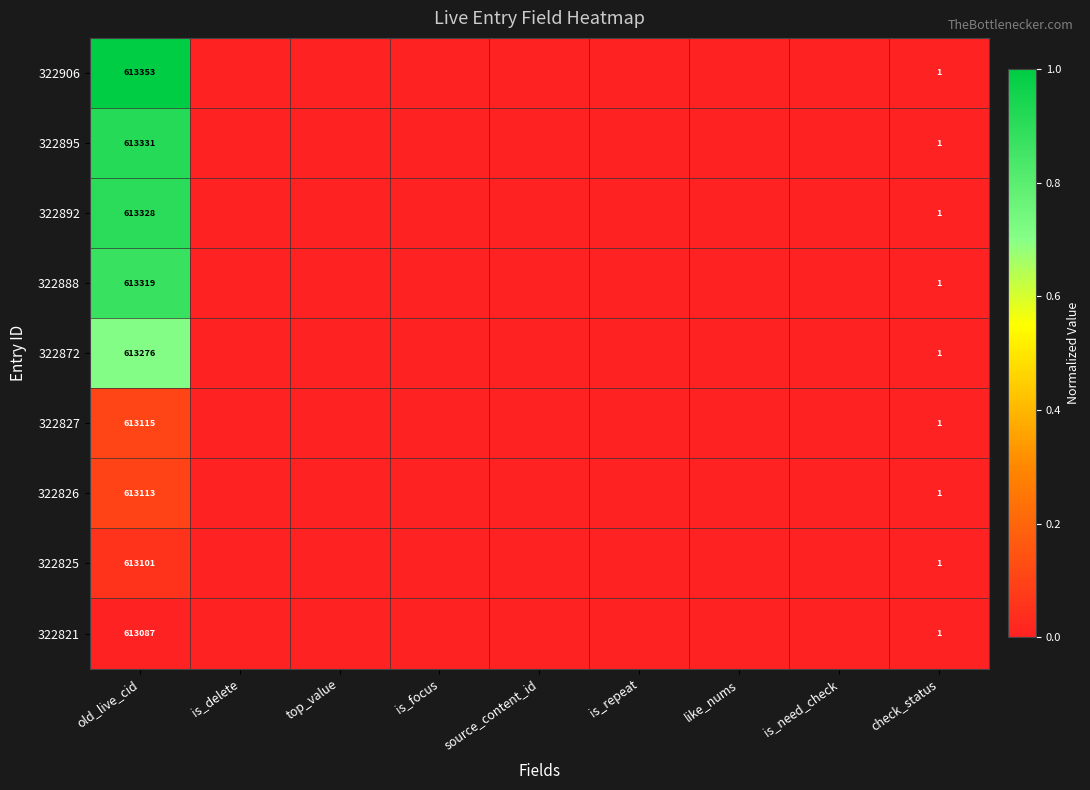

What is the difference between the highest and lowest values at old_live_cid?

266